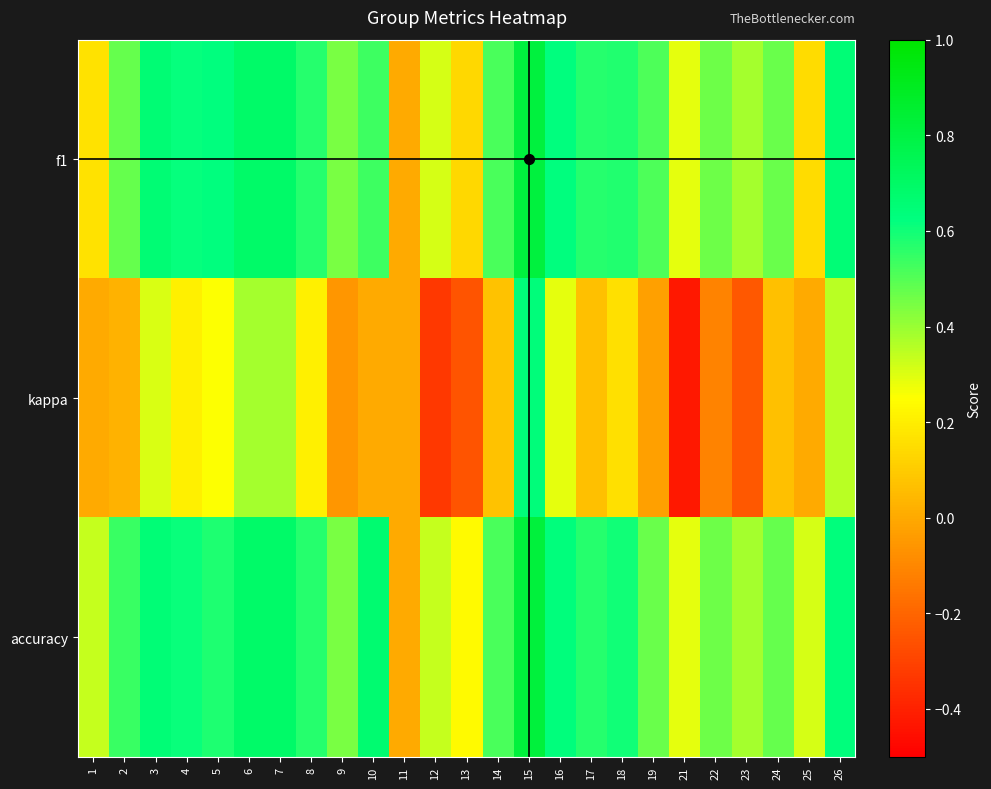

What is the greatest value displayed?

0.8